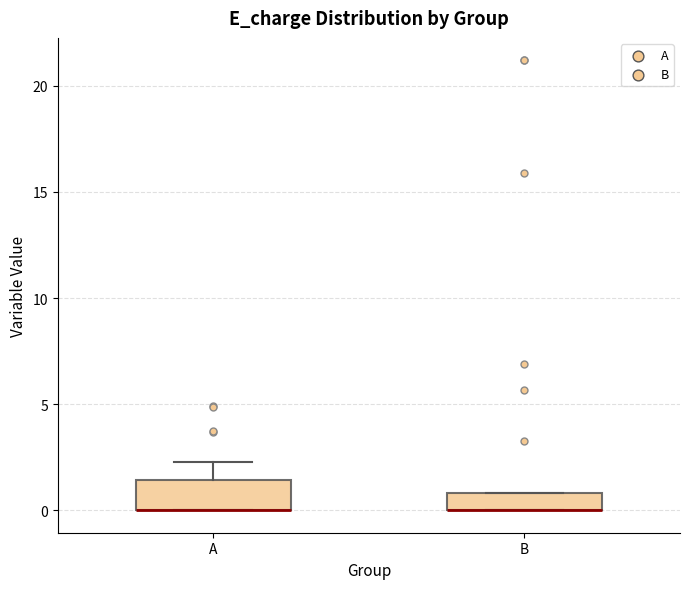

Where is the upper edge of the box for A on the y-axis? The values are not printed on the chart, so give them approximately, as read against the axis.

1.5